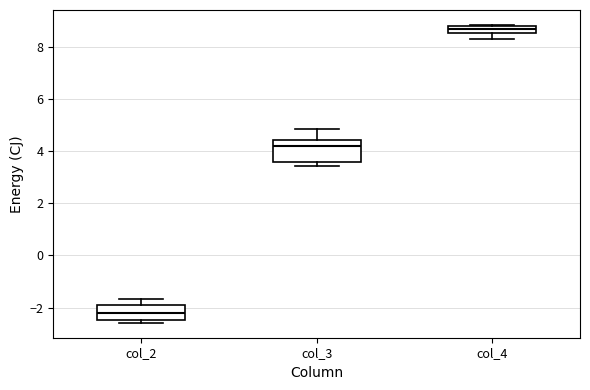

Which box has the lowest median line?

col_2